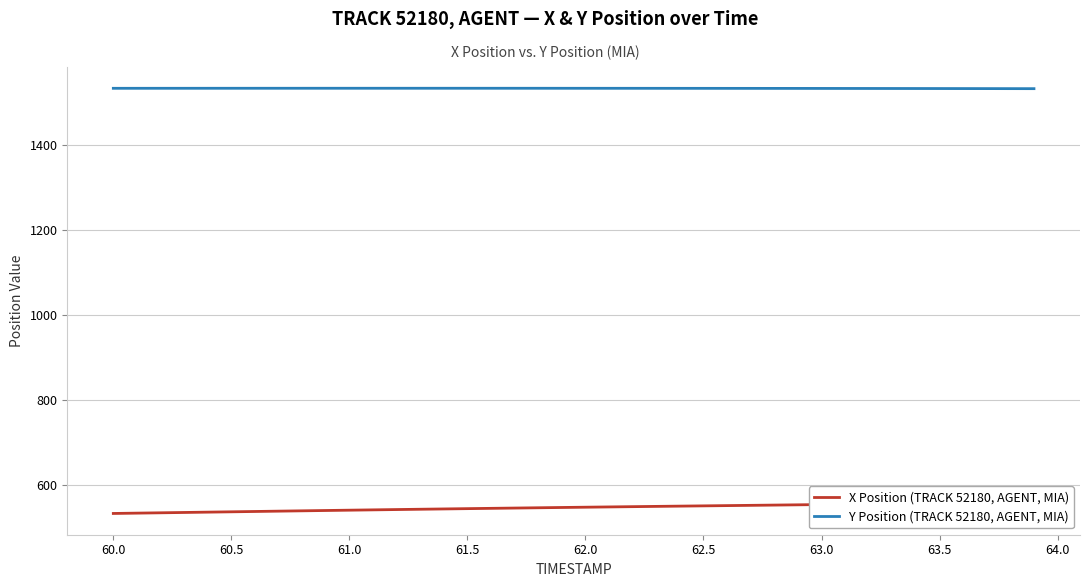

What is the minimum value for Y Position (TRACK 52180, AGENT, MIA)?

1533.2